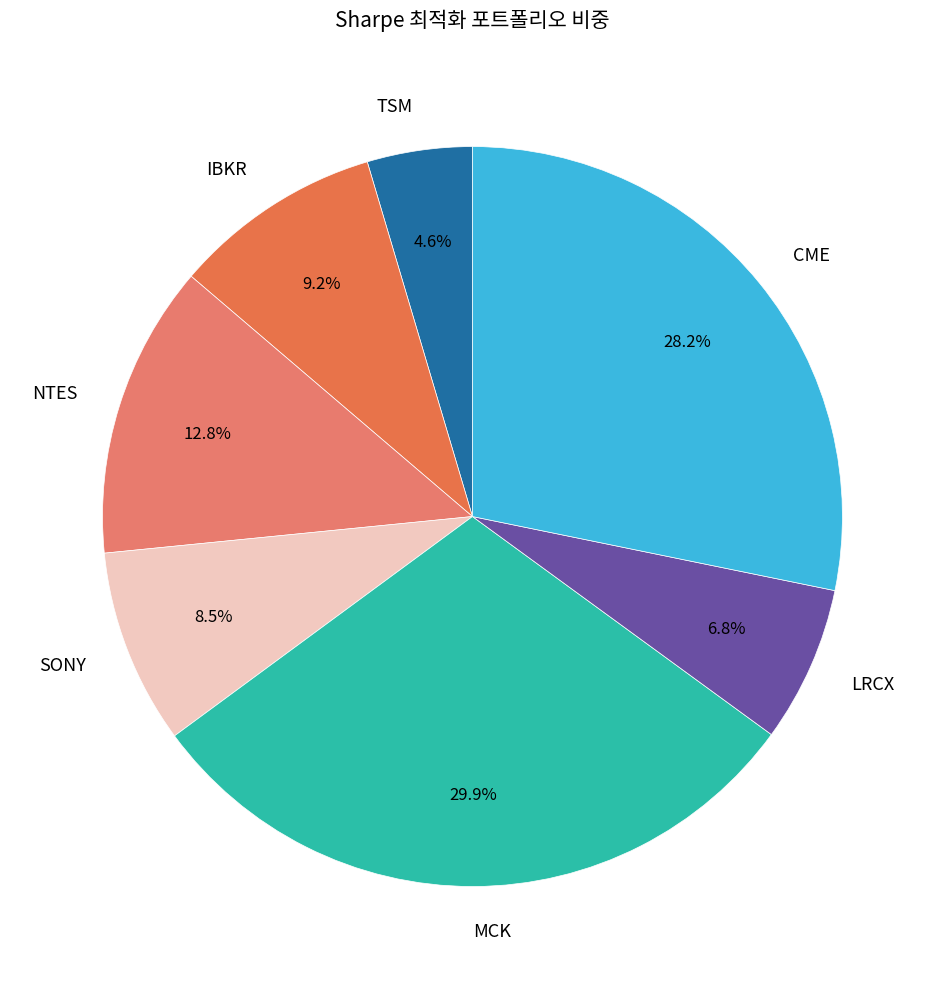

The MCK slice represents 42% of the pie. True or false?

False